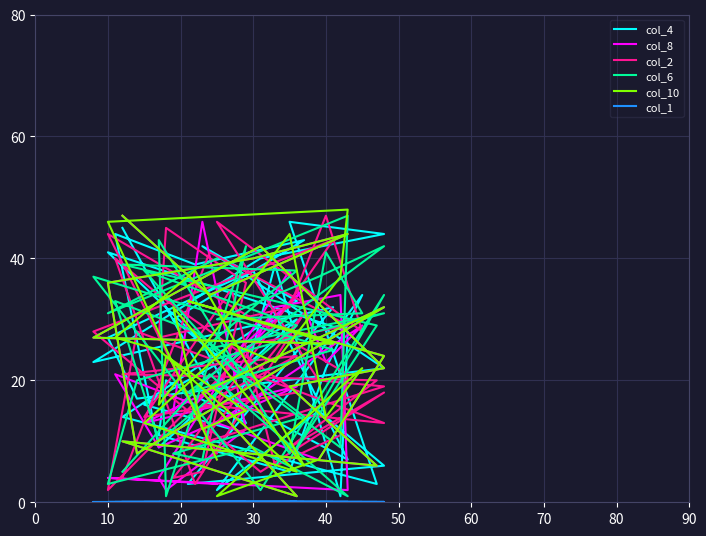

Which label corresponds to the largest value in the chart?

10